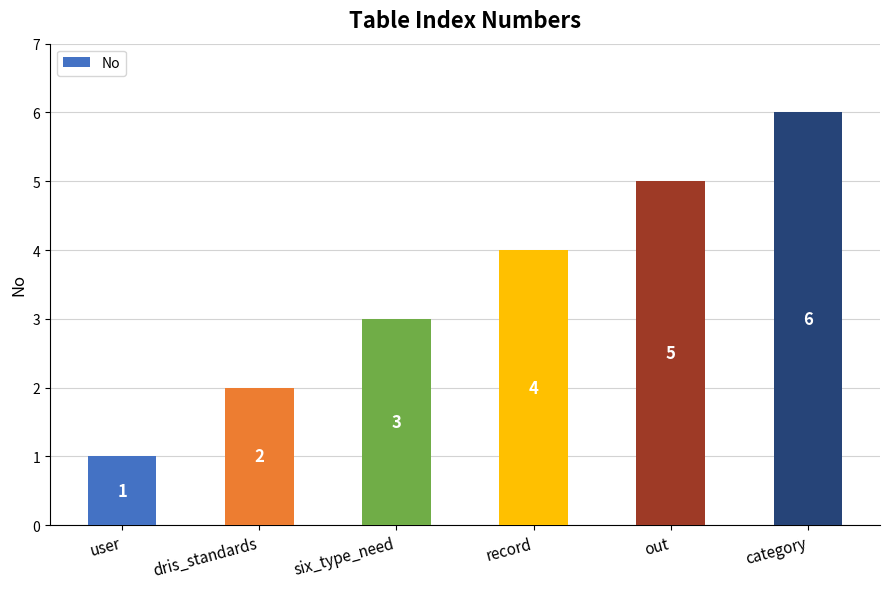

Count the number of categories in the chart.

6